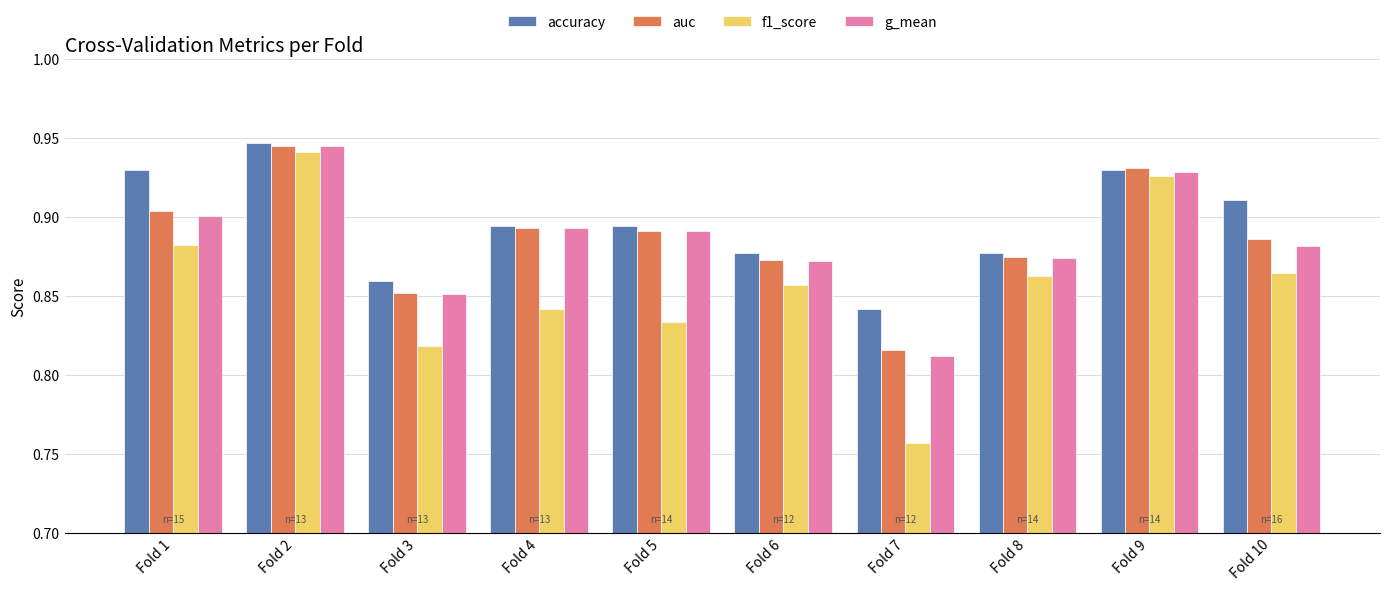

At which label is f1_score closest to 0?

Fold 7